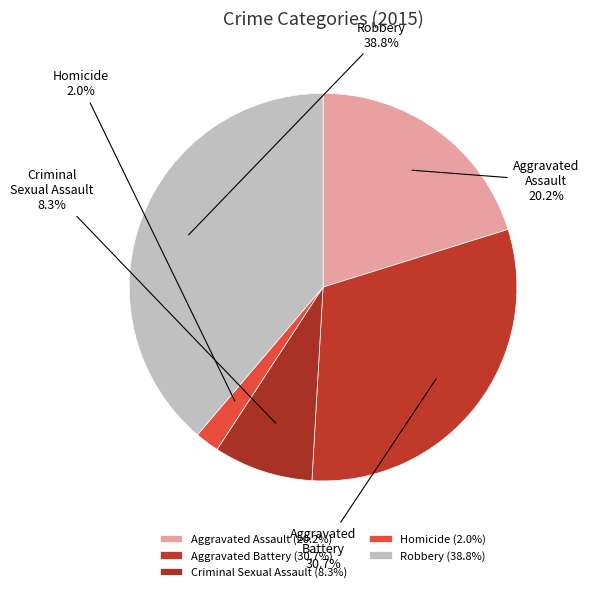

What is the ratio of the value at Aggravated Battery to the value at Aggravated Assault?

1.5